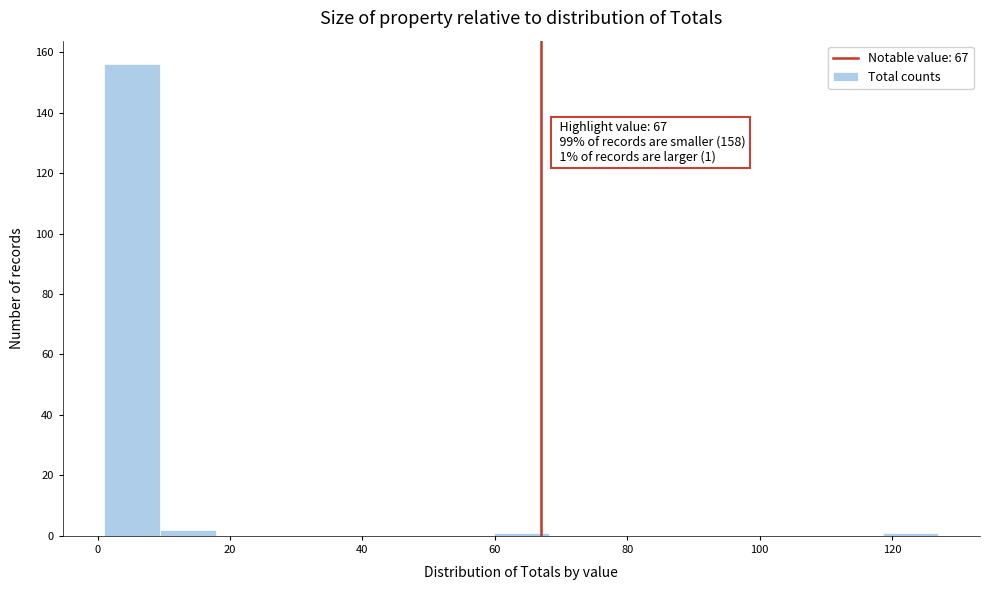

Over which range of the x-axis is the bar tallest?

1.0 to 9.4